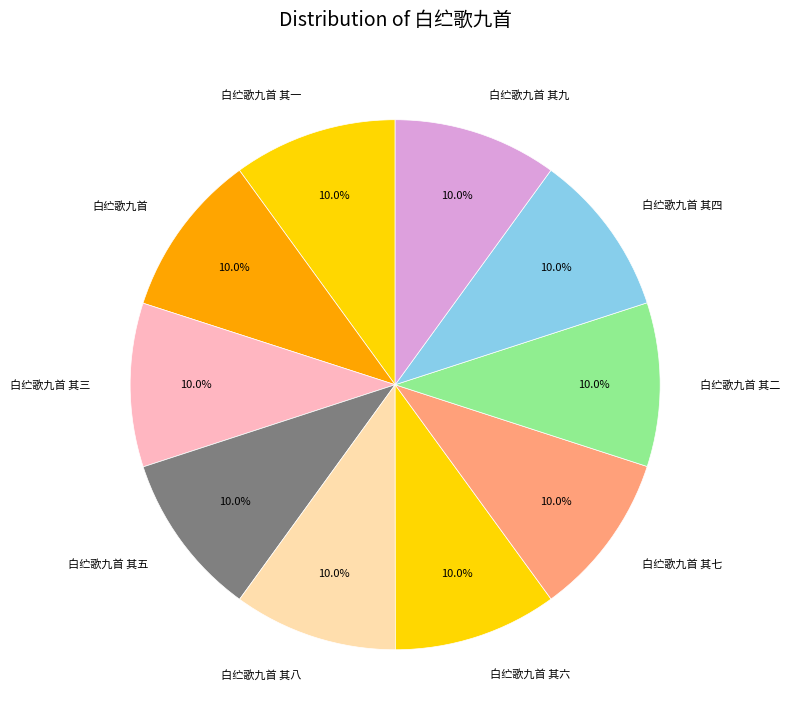

How many segments does this pie chart have?

10